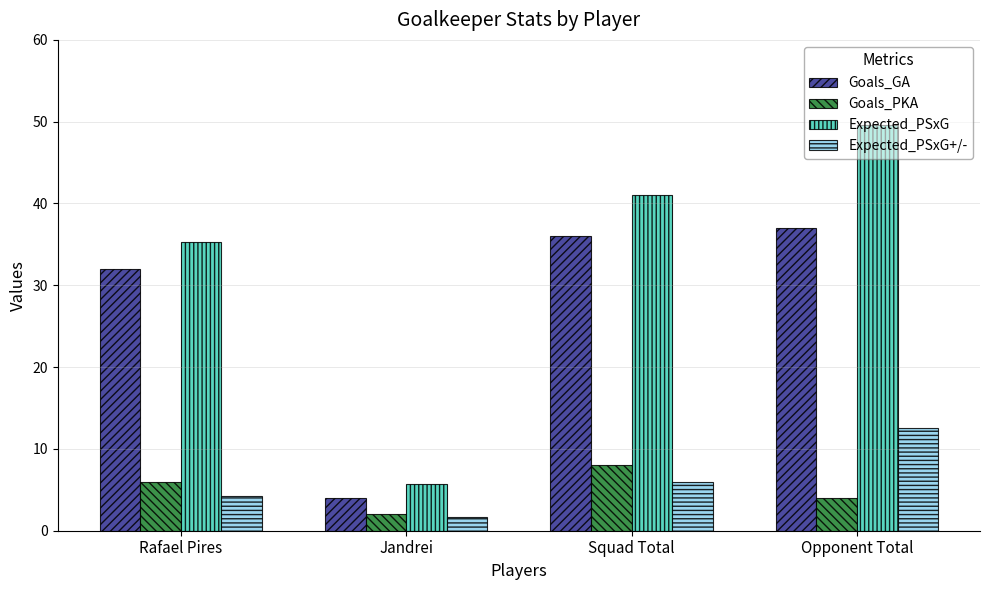

At which label does Goals_GA reach its minimum?

Jandrei